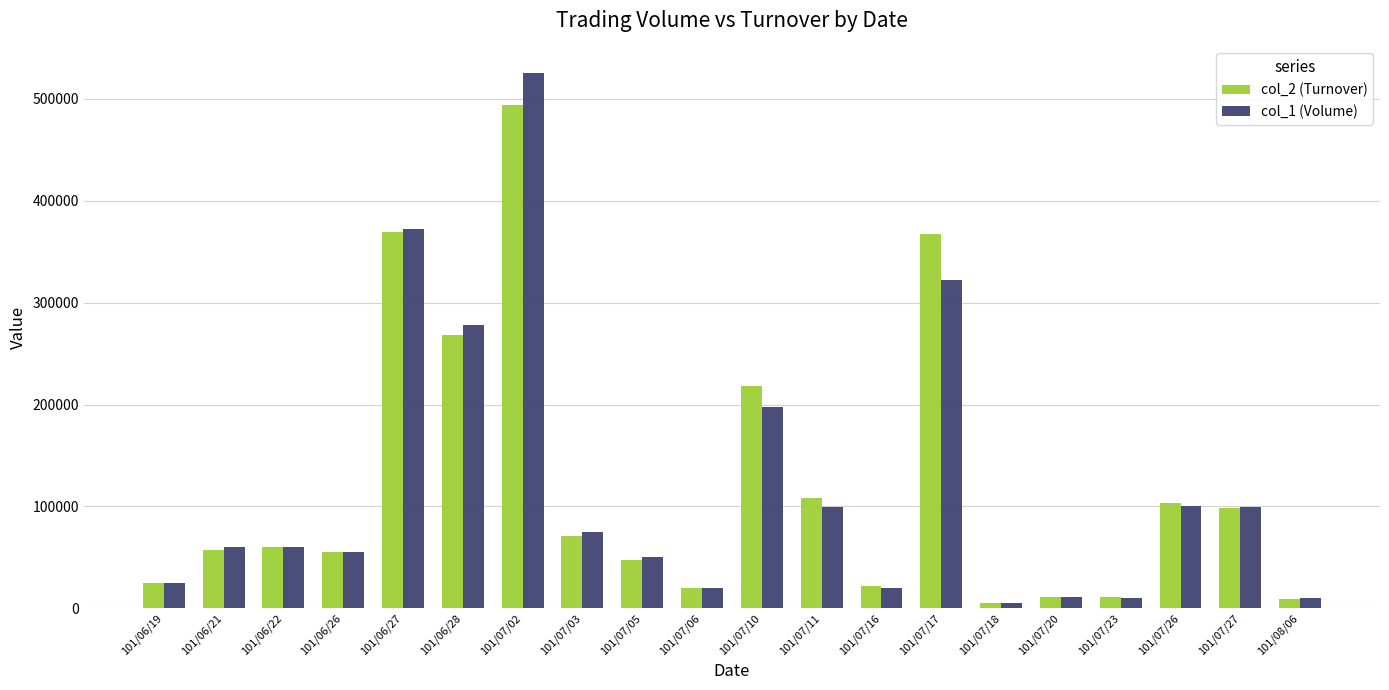

What is the label of the 19th bar from the left?

101/07/27